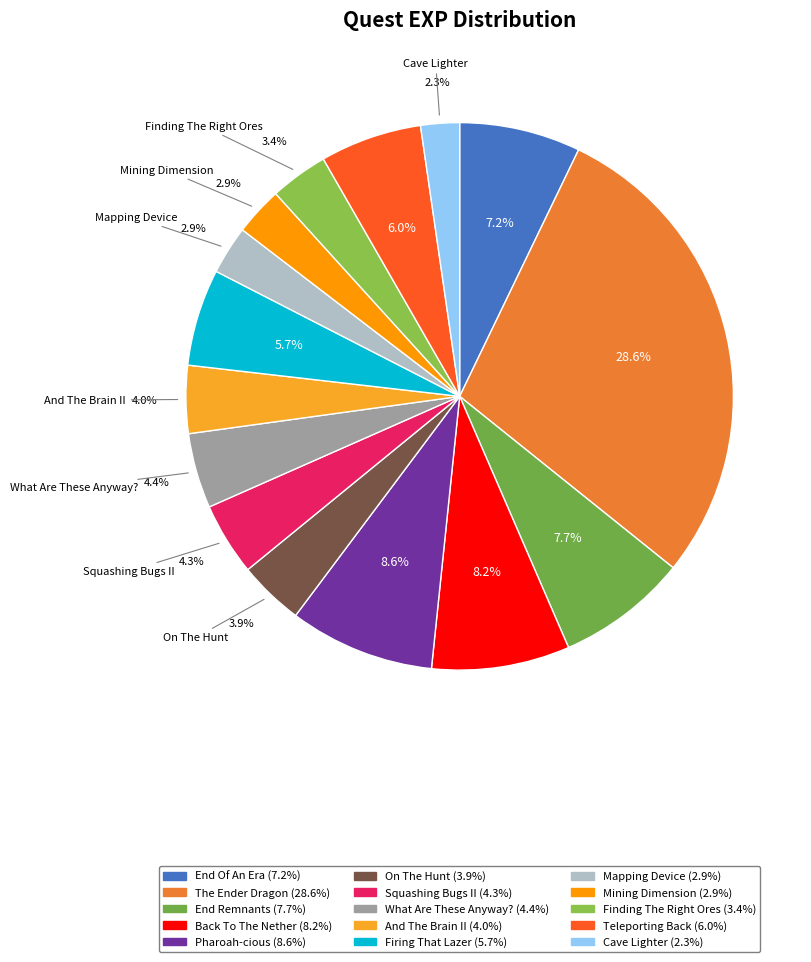

How many segments does this pie chart have?

15